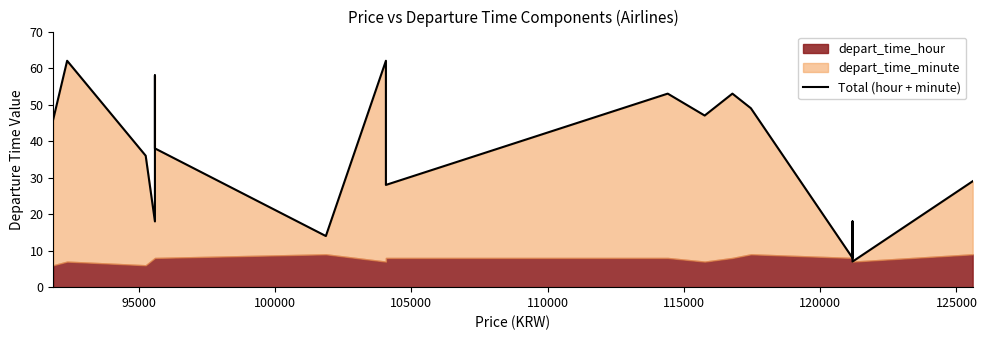

True or false: the data shows 6 at 14.

False